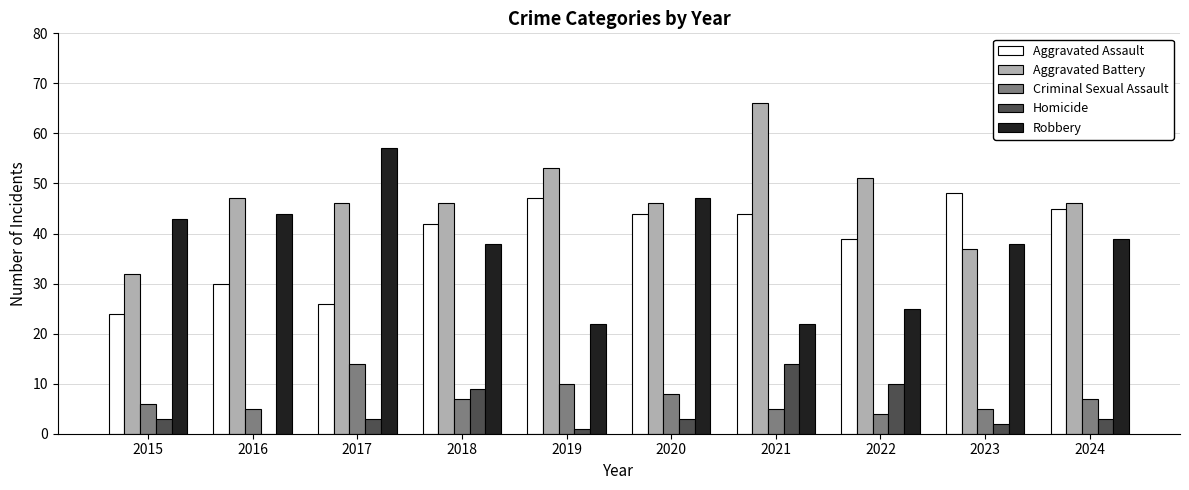

The value of Robbery at 2015 is 10. True or false?

False